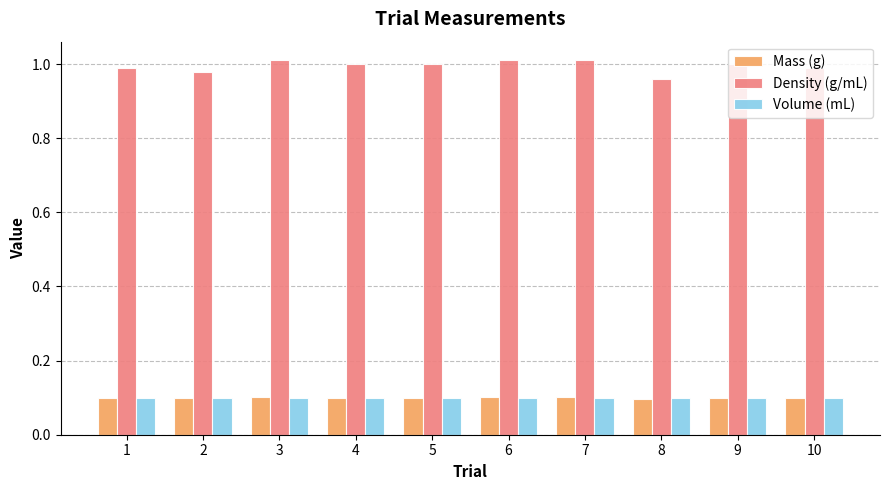

What are all the series names shown in the legend?

Mass (g), Density (g/mL), Volume (mL)